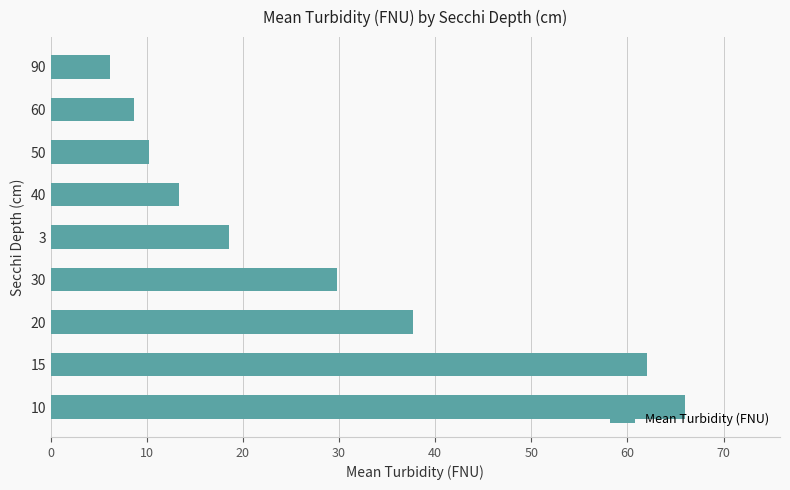

What is the difference between the maximum and second lowest values?

57.3